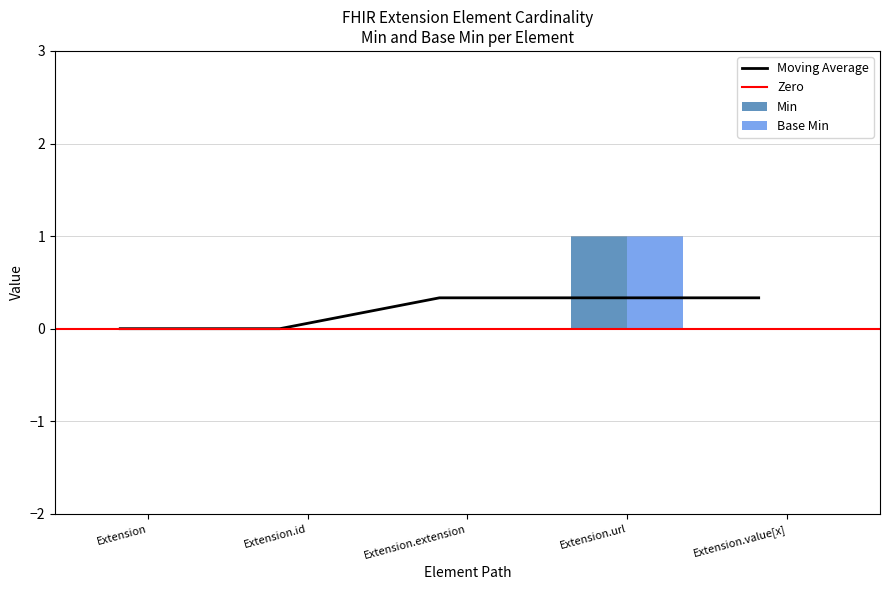

At which category does the chart reach its peak across all series?

Extension.url